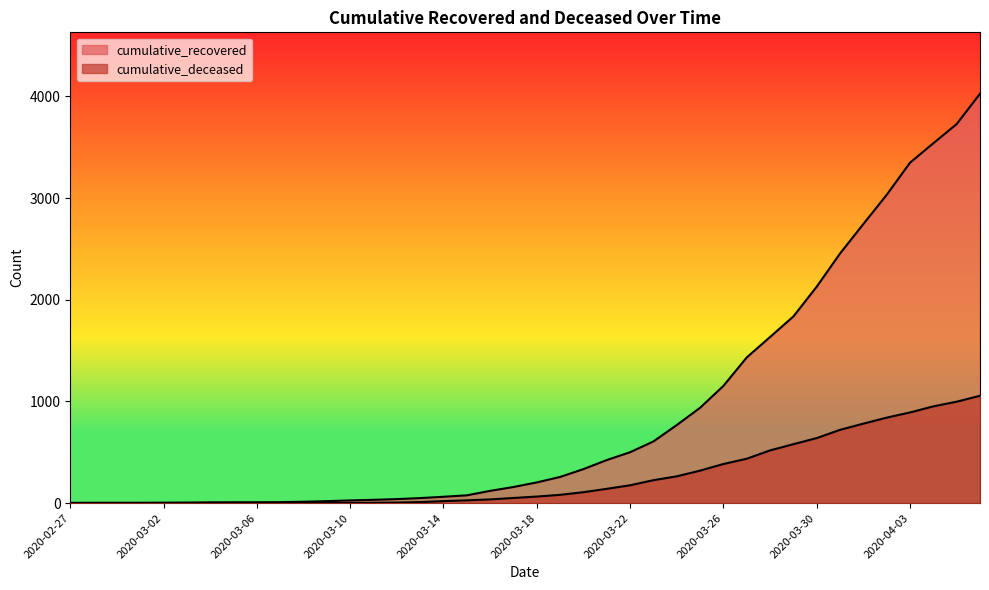

How many lines are shown in the chart?

2